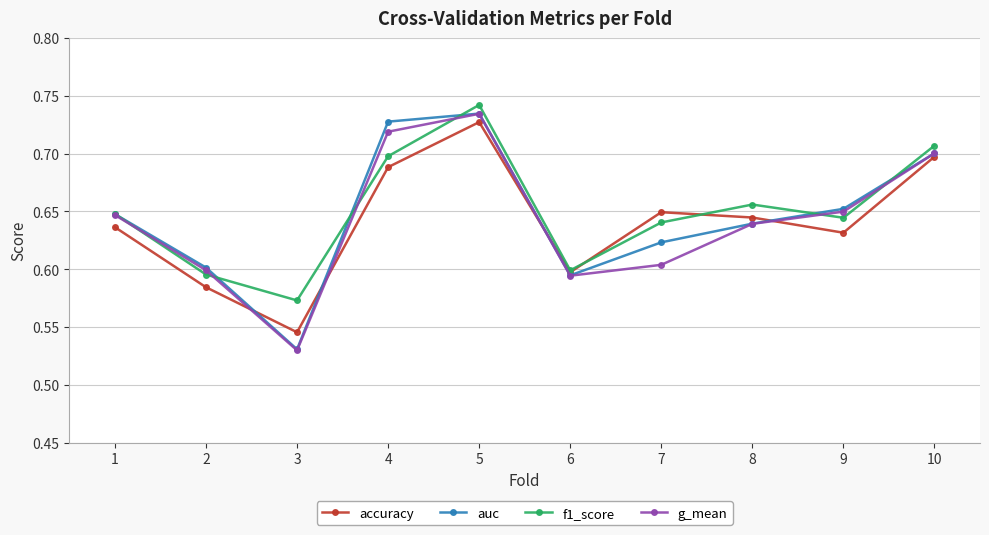

After their last crossing, which series has the higher values: accuracy or auc?

auc